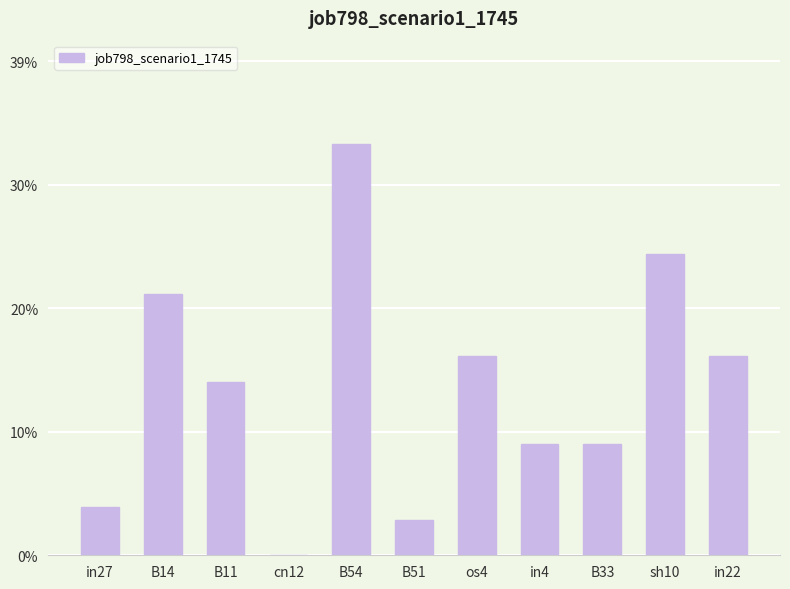

How many values are above zero?

10